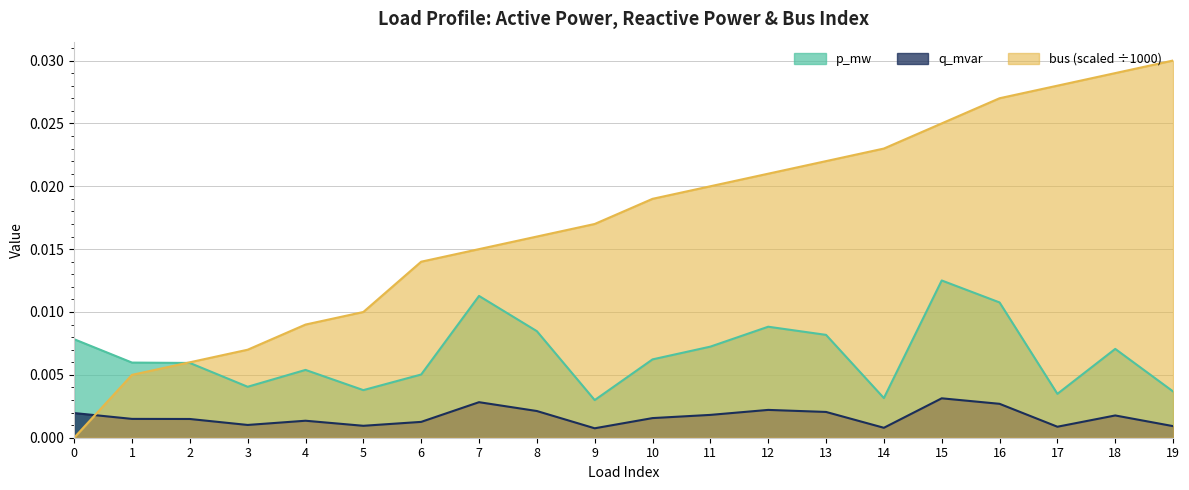

Which series changed the most between 6 and 19?

bus (scaled ÷1000)